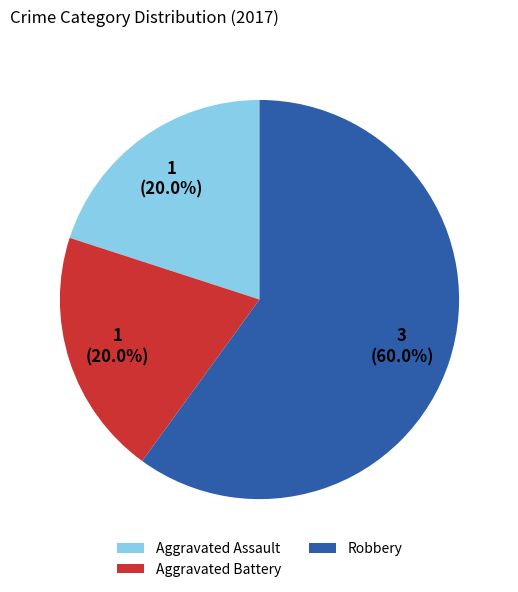

How much of the chart is everything except Aggravated Battery?

80.0%